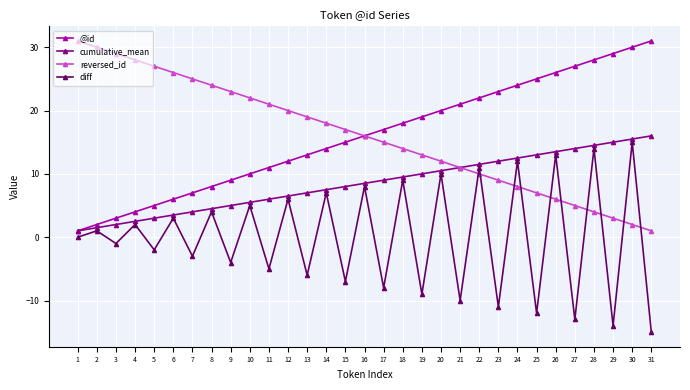

True or false: diff and @id cross at least once.

False